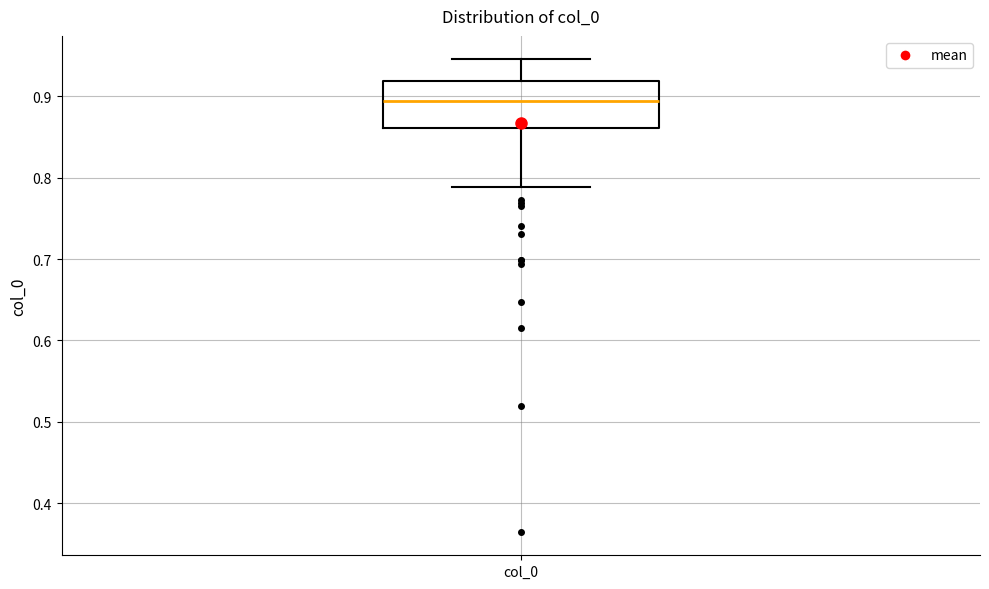

Read this box plot against the y-axis: the position of the median line, the range covered by the box, and the ends of both whiskers. The values are not printed on the chart, so give them approximately, as read against the axis.

median 0.89, box 0.86 to 0.92, whiskers 0.79 to 0.95